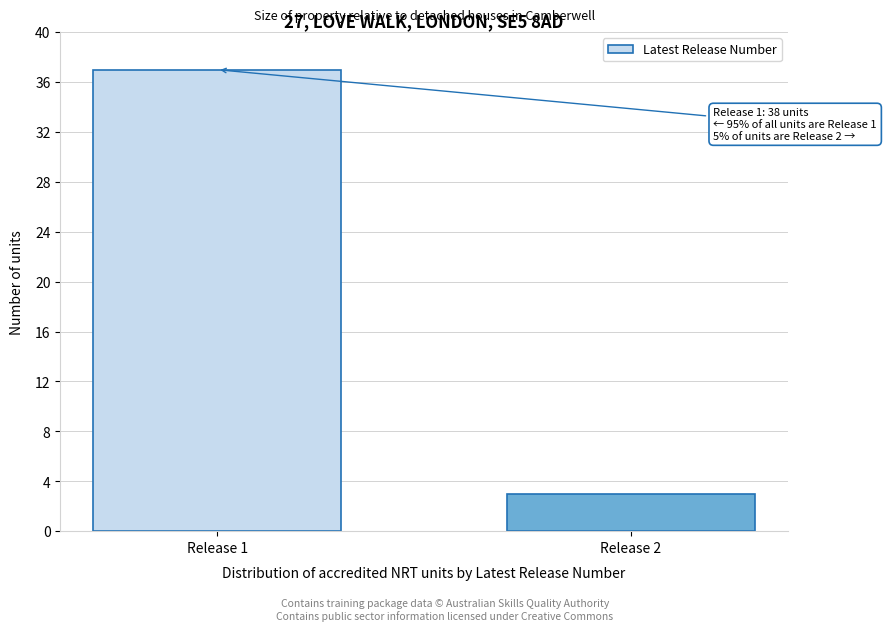

Reading left to right, what are all the values shown in this chart?

Release 1=37	Release 2=3